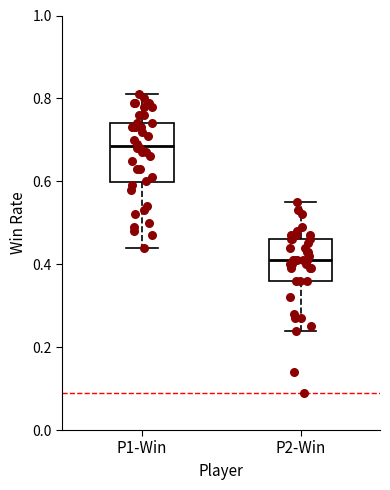

Reading left to right, read every box against the y-axis: the position of its median line, the range the box covers, and the ends of its whiskers. The values are not printed on the chart, so give them approximately, as read against the axis.

P1-Win: median 0.68, box 0.60 to 0.74, whiskers 0.44 to 0.82
P2-Win: median 0.42, box 0.36 to 0.46, whiskers 0.24 to 0.56